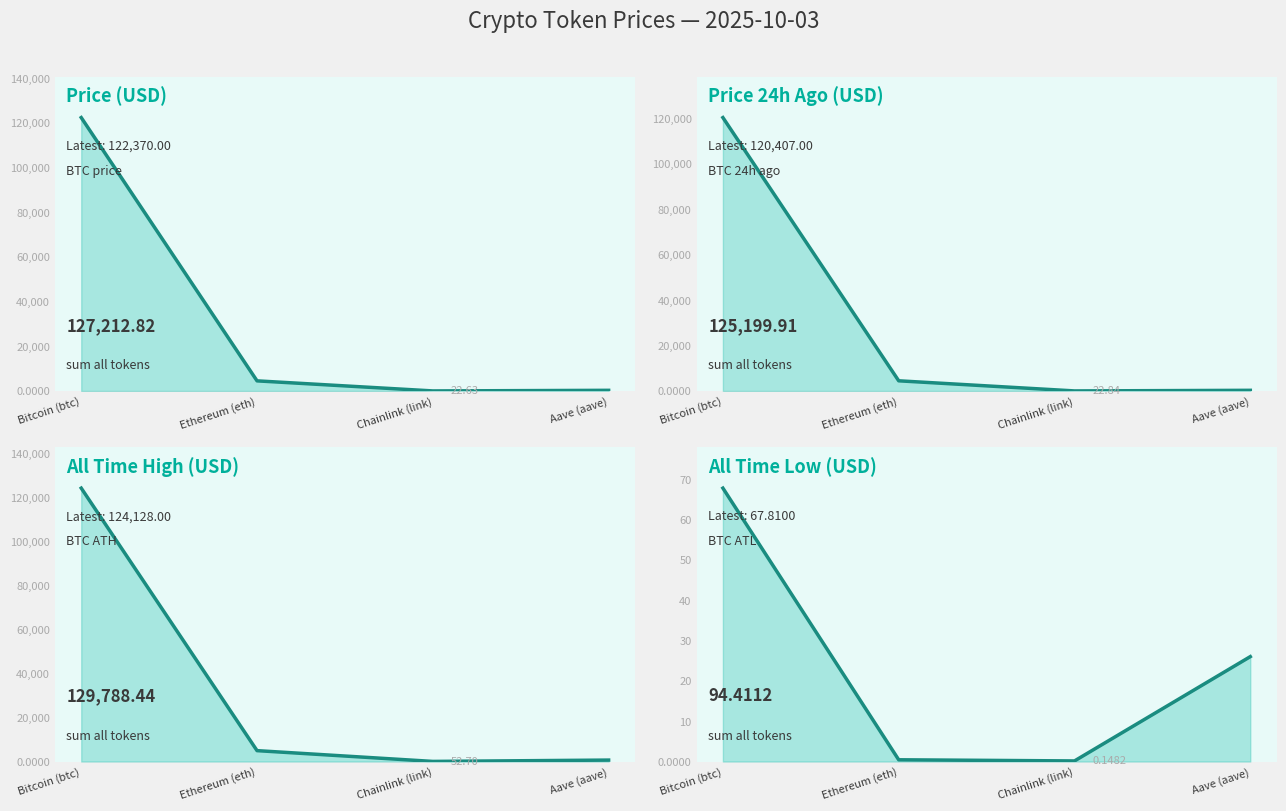

Is the value of allTimeHigh at Ethereum (eth) greater than the value of price24hAgo at Chainlink (link)?

Yes